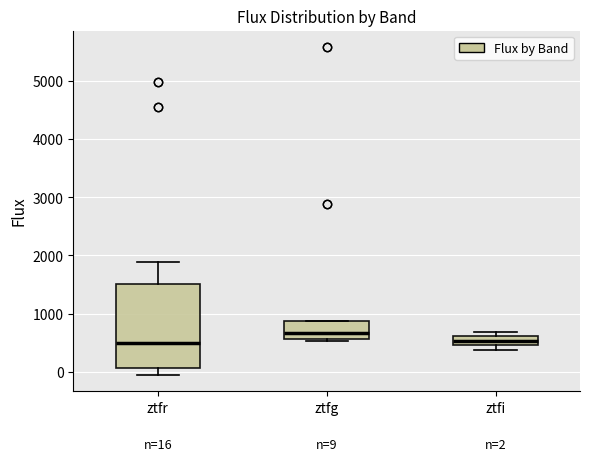

Which box is the tallest, from its lower edge to its upper edge?

ztfr